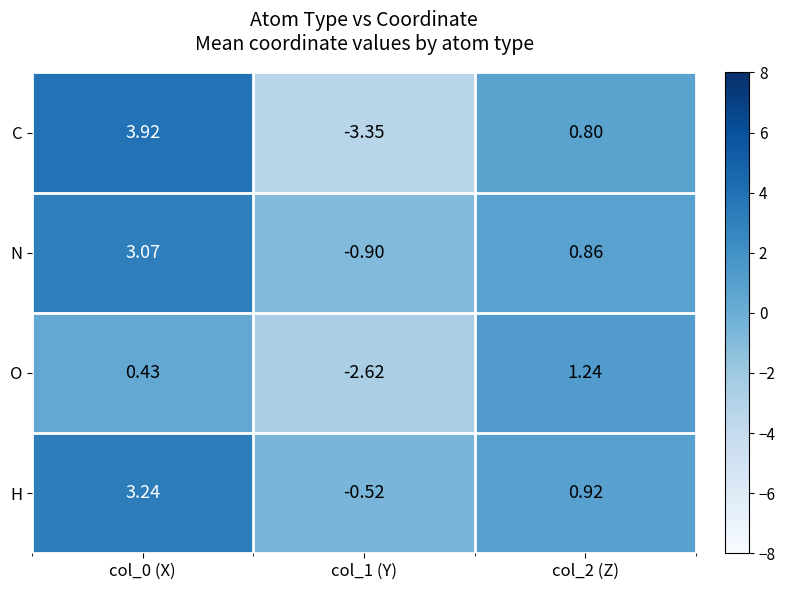

Which series changed the most between col_0 (X) and col_1 (Y)?

C